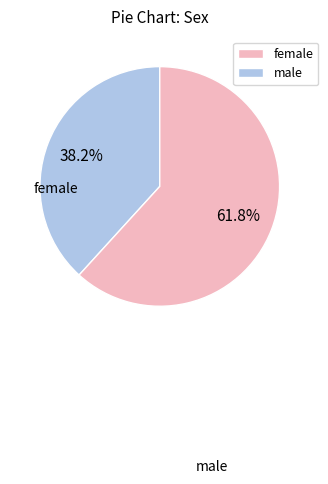

Is there any slice that represents more than half of the pie?

Yes